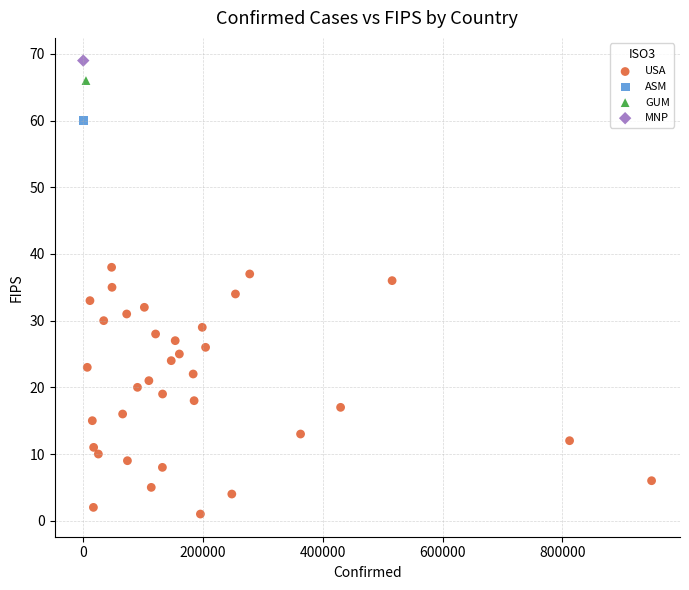

What are all the series names shown in the legend?

USA, ASM, GUM, MNP